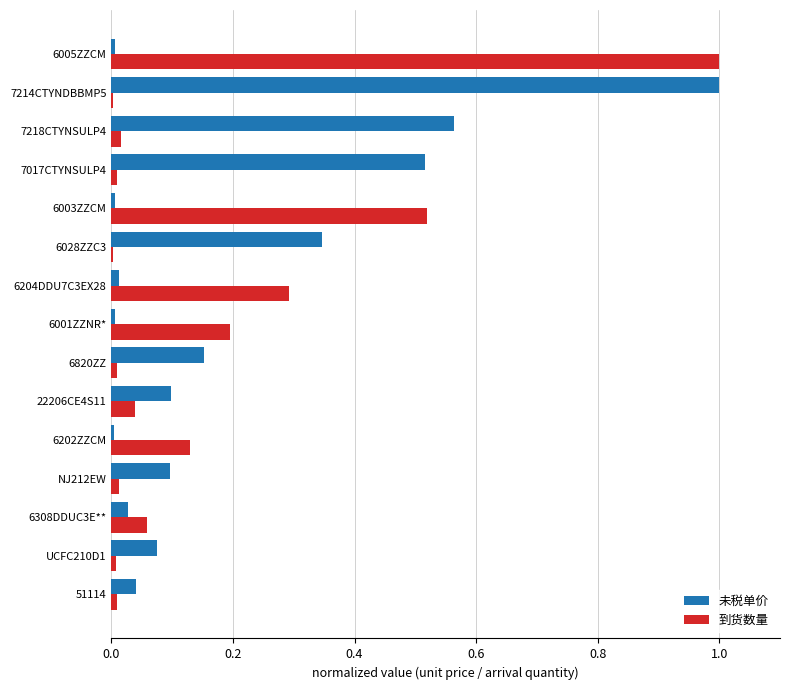

Is it true that 到货数量 equals 0.3 at 6001ZZNR*?

False